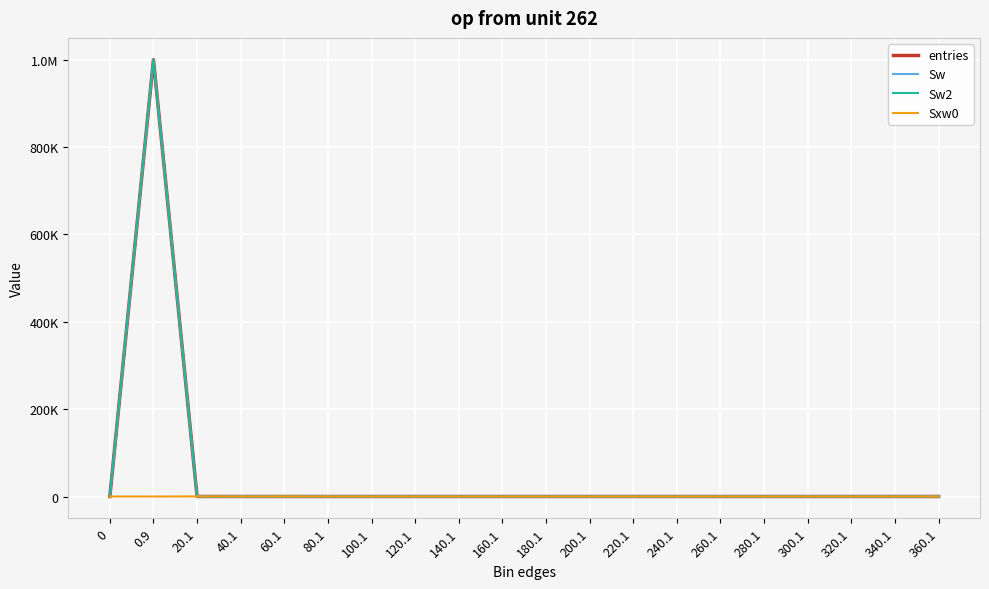

Is this an area chart (filled region under the line)?

No